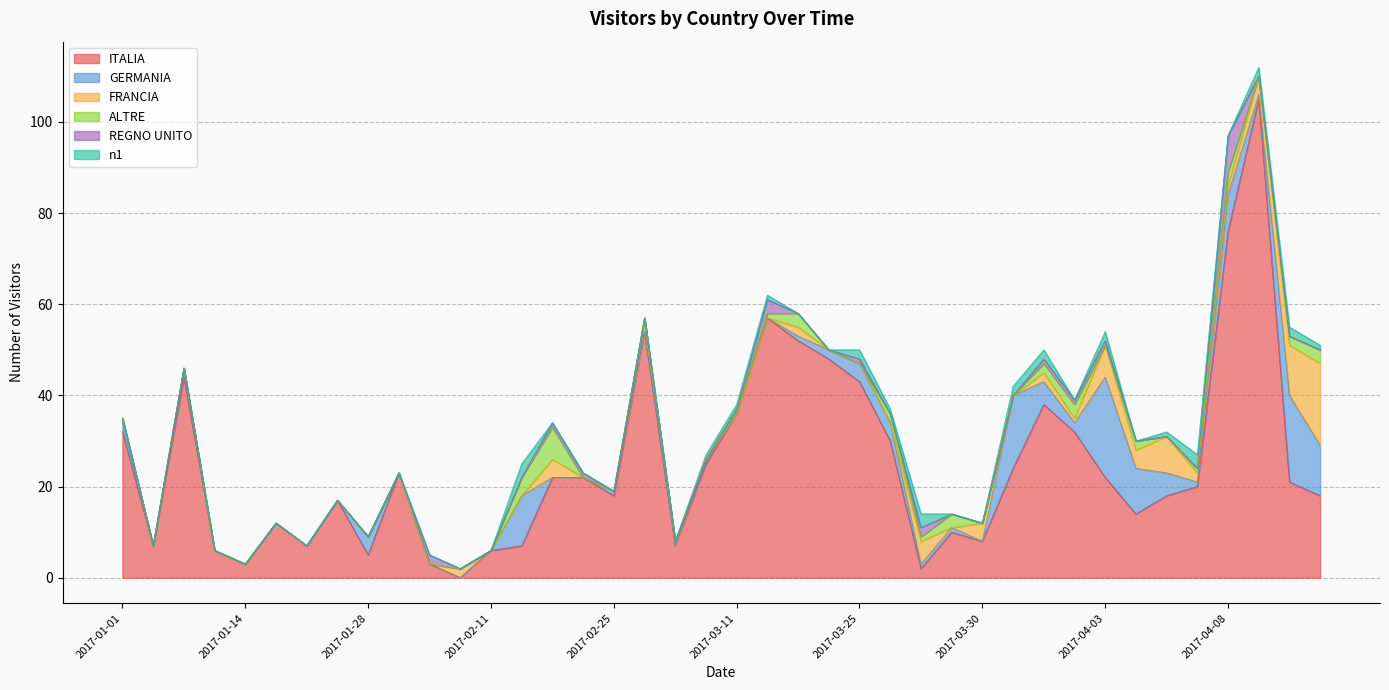

Which series has the largest total across all categories?

ITALIA